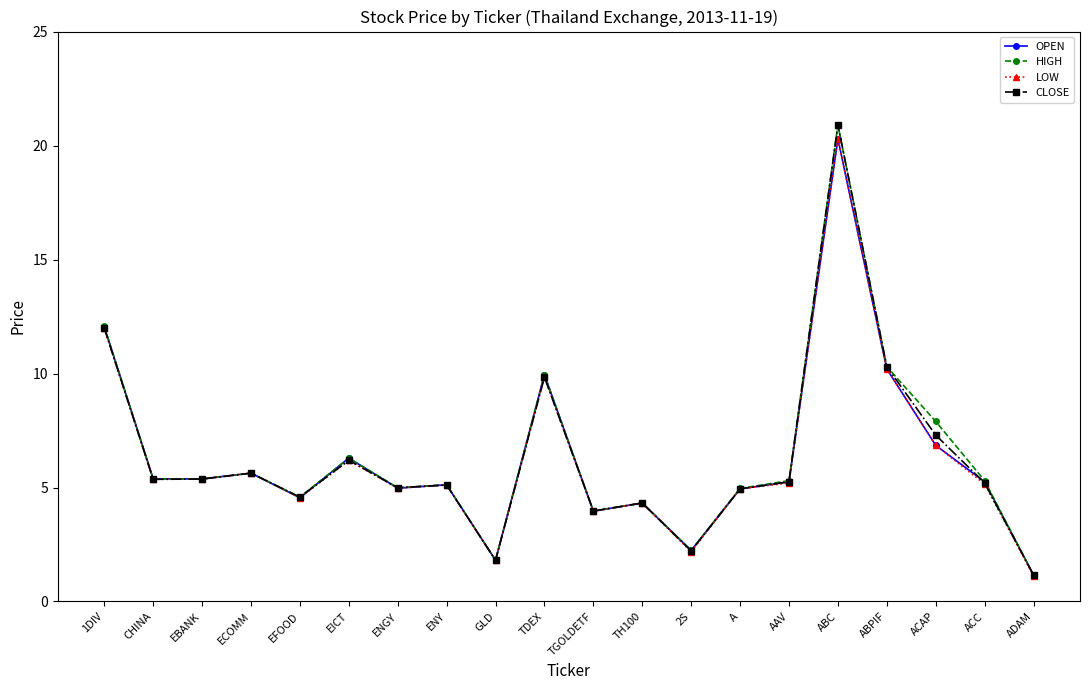

True or false: OPEN has more than 2 points higher than both neighbors.

True